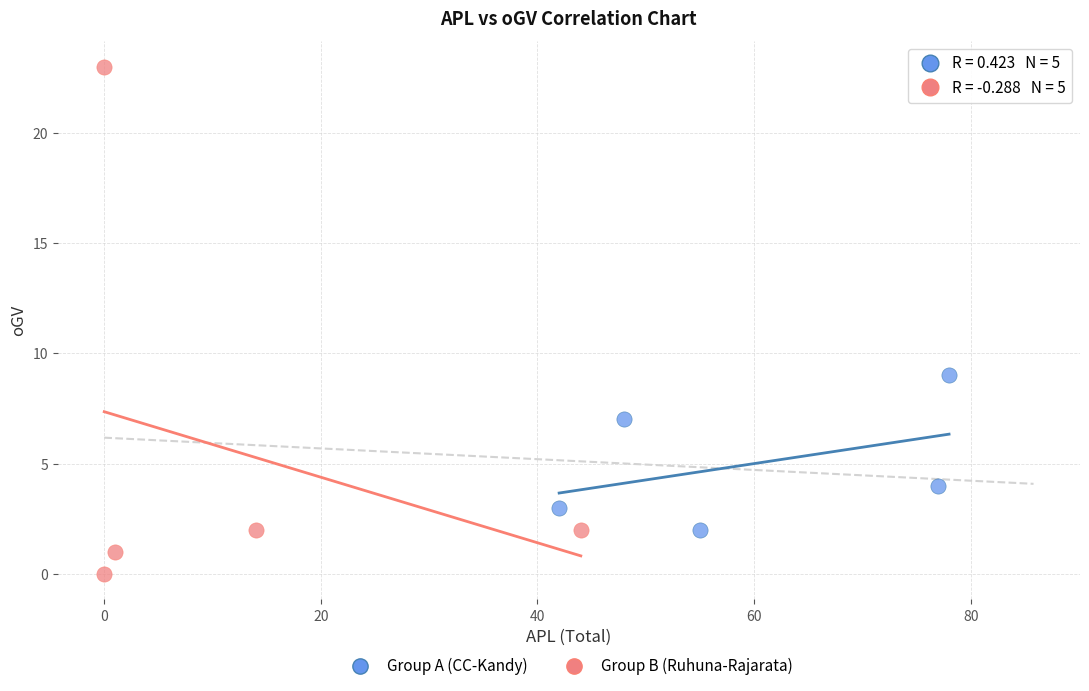

Which series has the largest Y range (max minus min)?

Group B (Ruhuna-Rajarata)